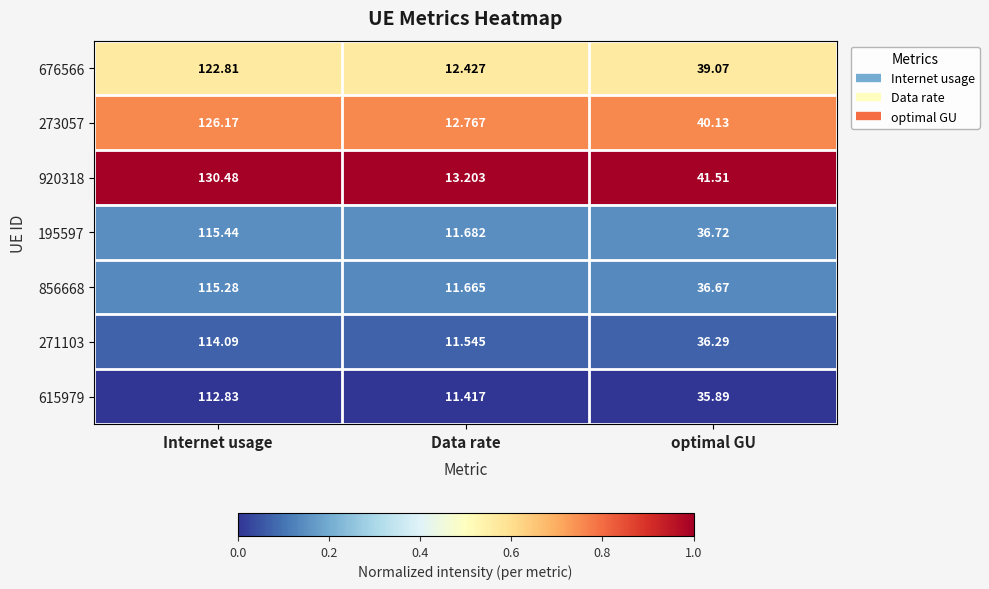

Which category has the lowest value in the 856668 series?

Data rate